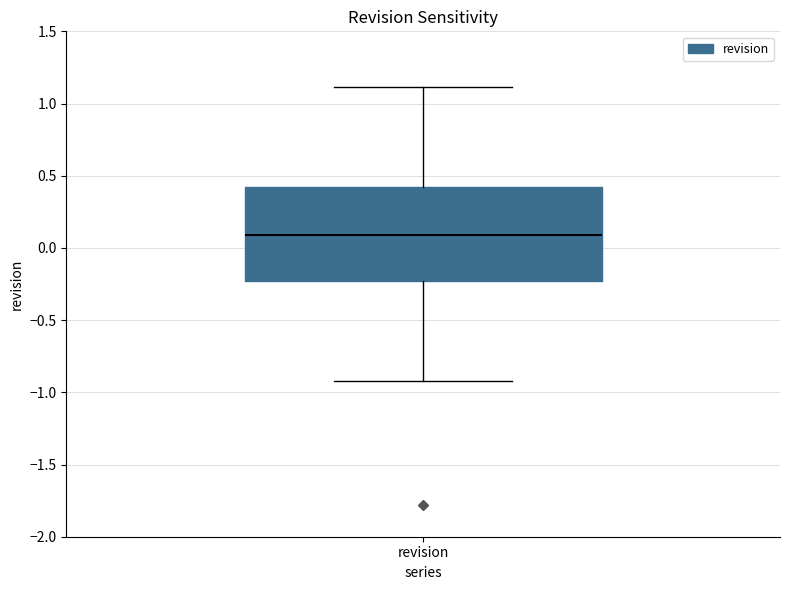

Transcribe this box plot: give where the median line is, the range the box spans, and where the two whiskers end, as read against the y-axis. The values are not printed on the chart, so give them approximately, as read against the axis.

median 0.10, box -0.25 to 0.40, whiskers -0.90 to 1.10